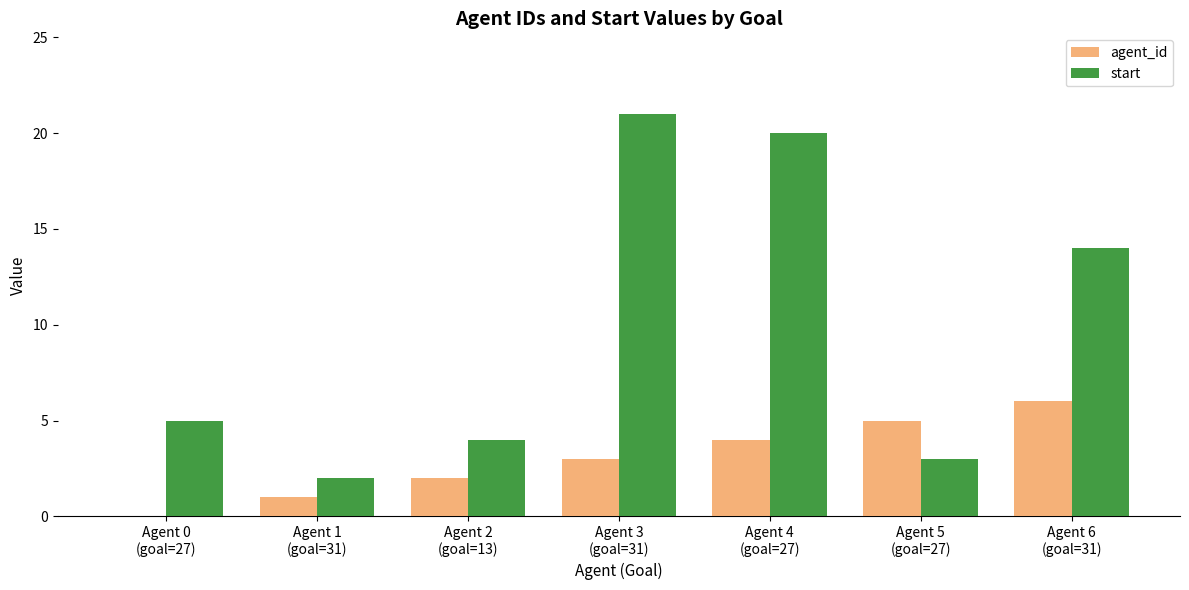

What is the sum of all start values?

69